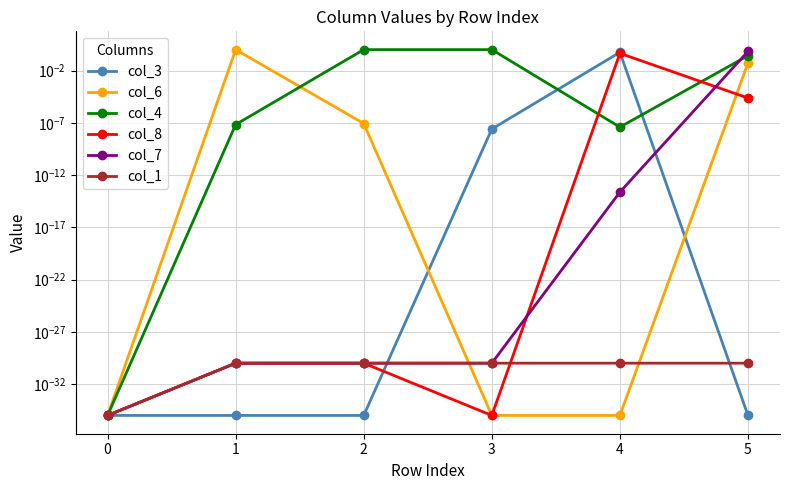

What is the sum of all col_6 values?

1.1